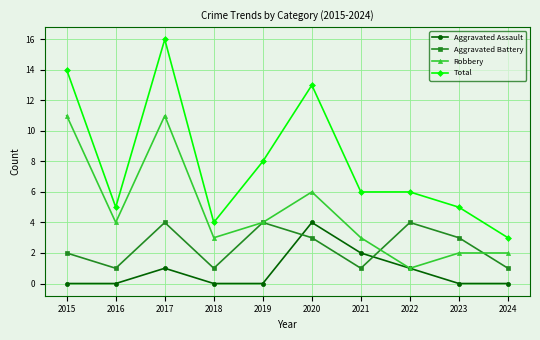

Rank the series at 2018 from lowest to highest value.

Aggravated Assault, Aggravated Battery, Robbery, Total